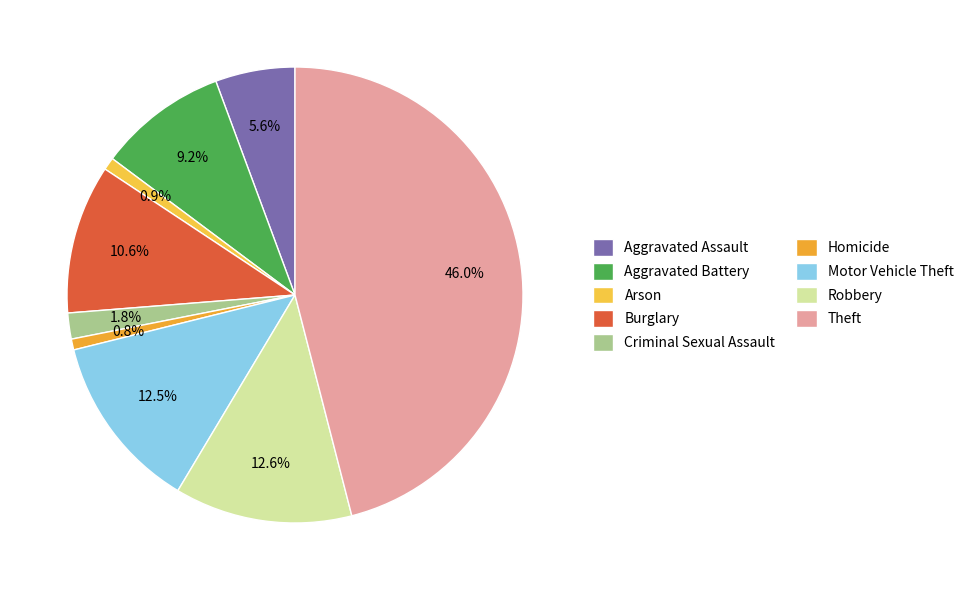

Which category has the smallest portion of the pie?

Homicide